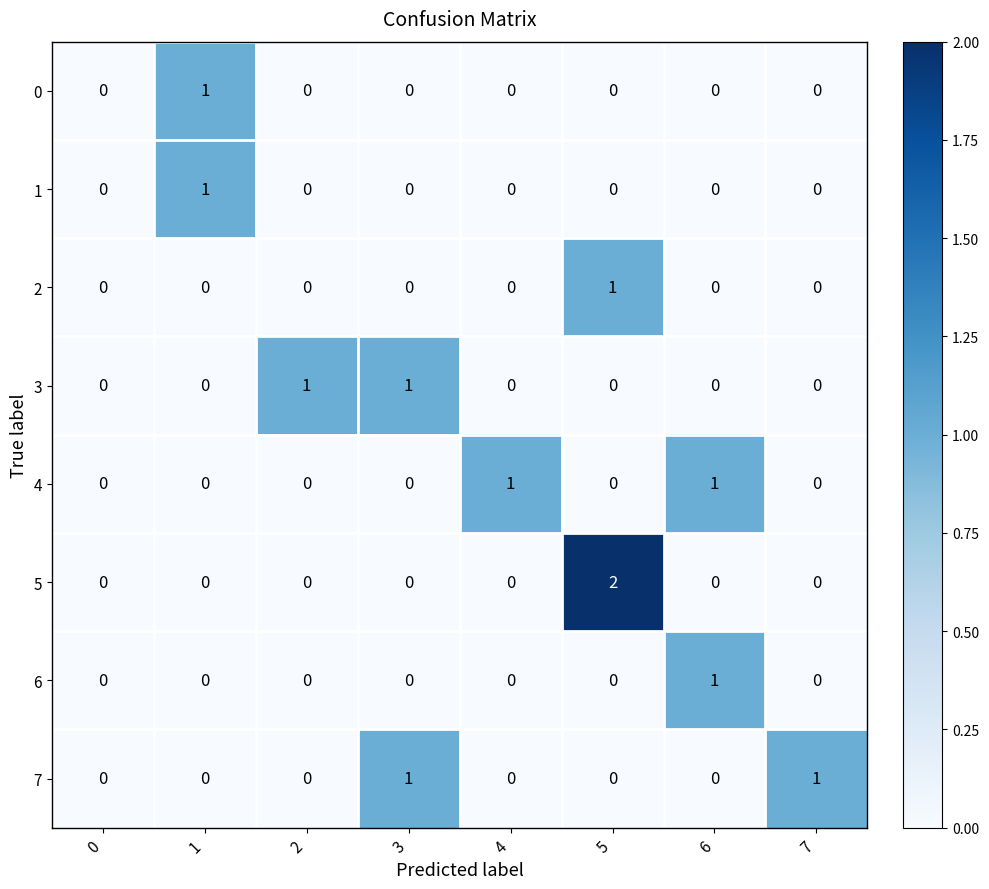

At which category is the sum across all series the highest?

5